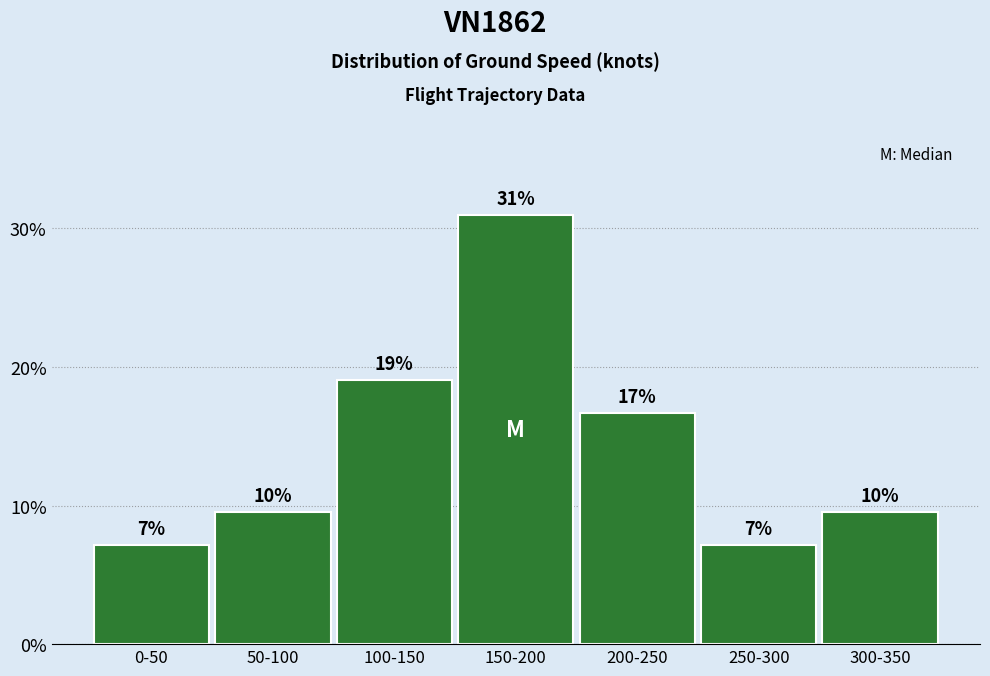

How many bars are there in total?

7